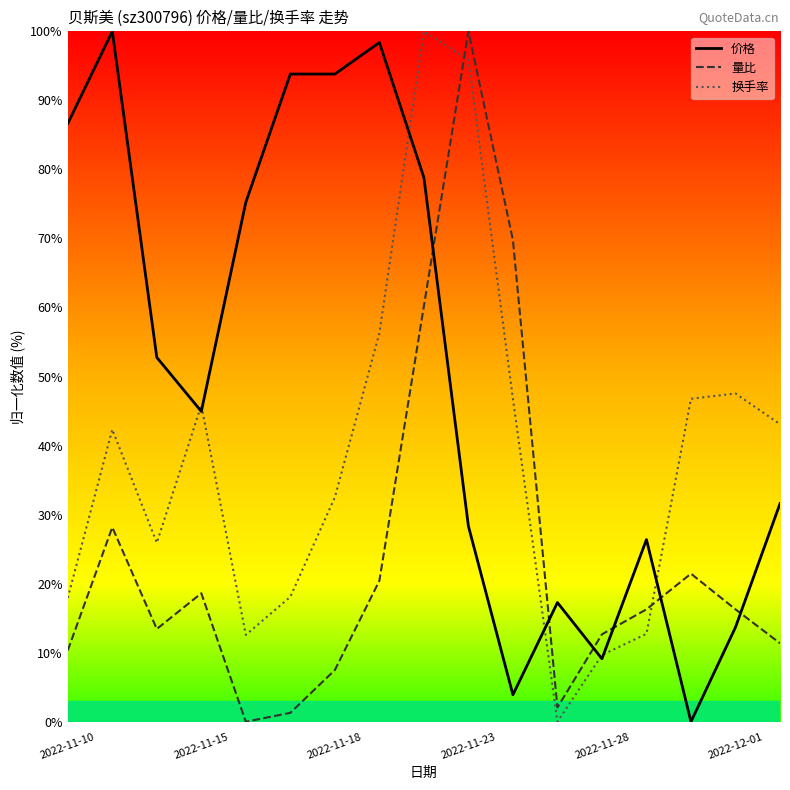

What is the highest value of the 换手率 series?

100.0